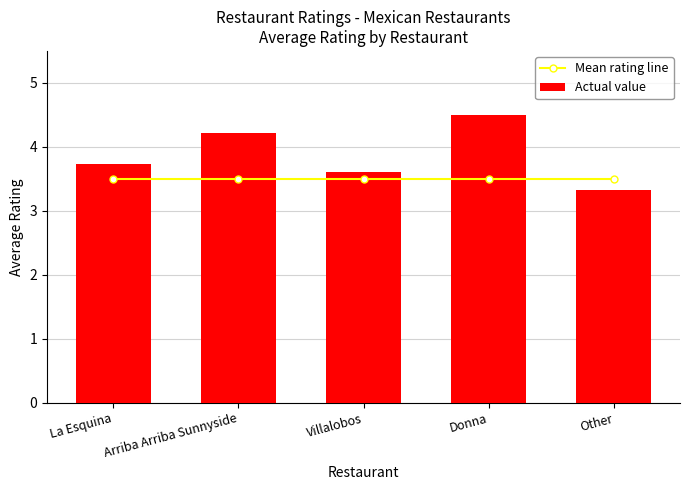

Rank the series by their average value, from highest to lowest.

Actual value, Mean rating line